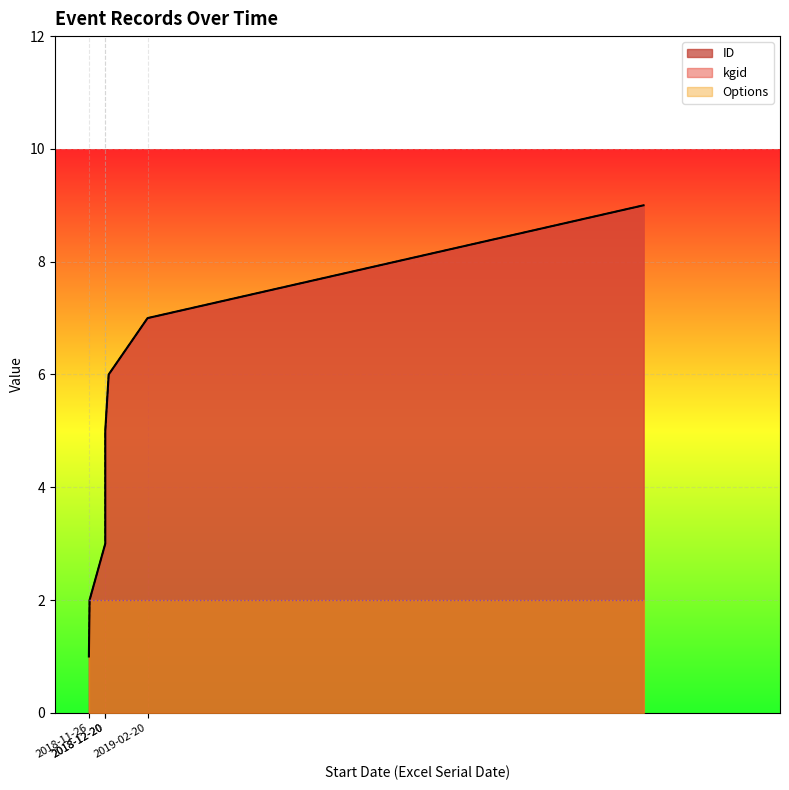

Count the kgid values in the range 3 to 7.

5